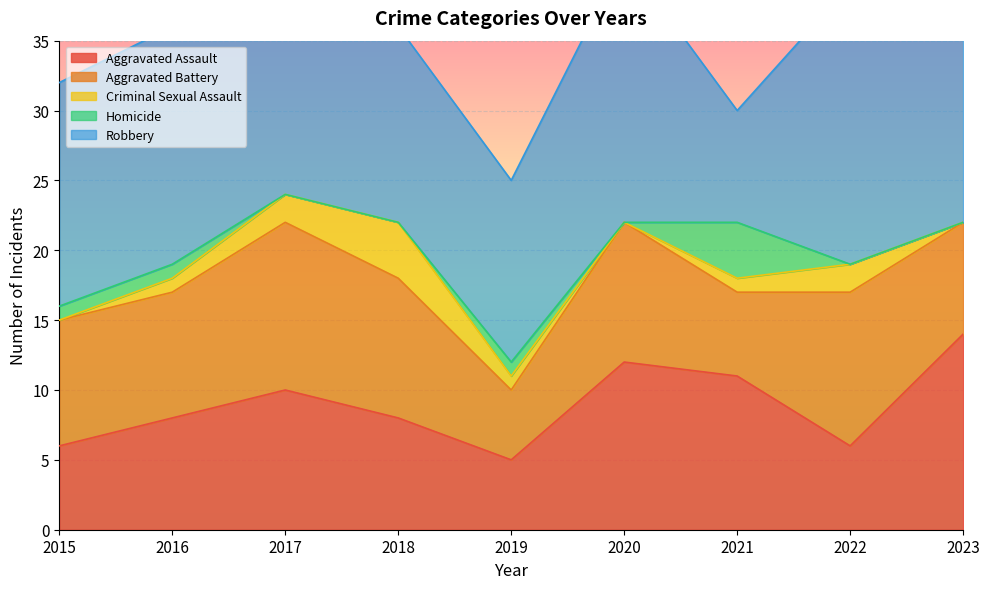

At 2016, list the series in order from largest to smallest.

Robbery, Aggravated Battery, Aggravated Assault, Criminal Sexual Assault, Homicide